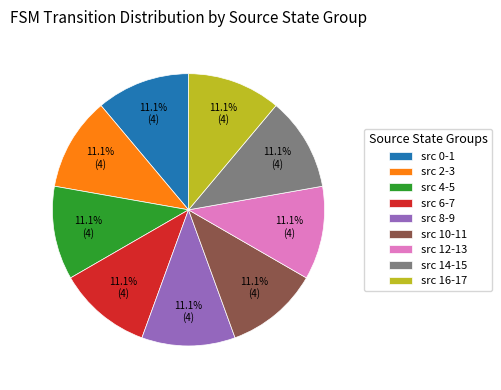

Does src 10-11 account for over 50% of the chart?

No